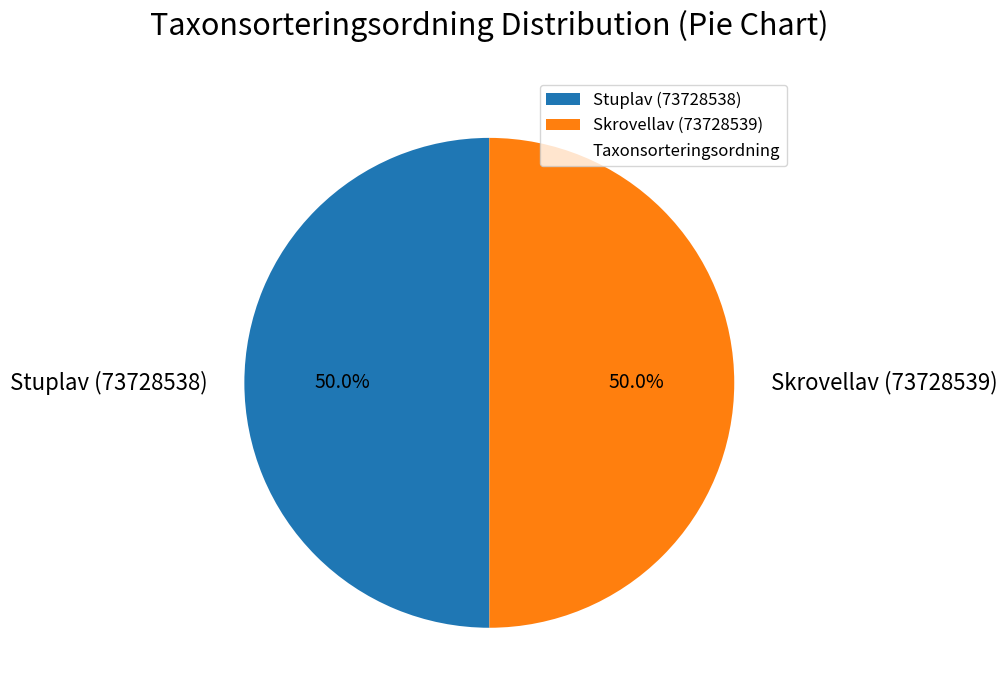

Count the number of slices in the pie.

2